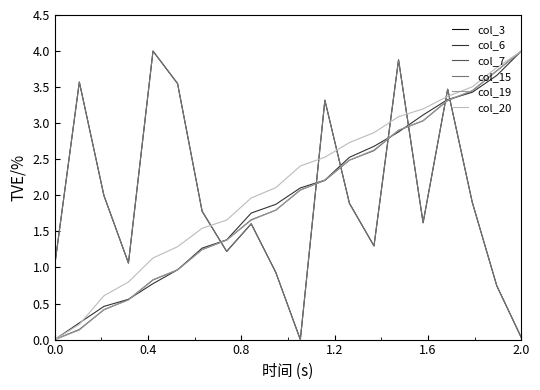

Is this an area chart (filled region under the line)?

No